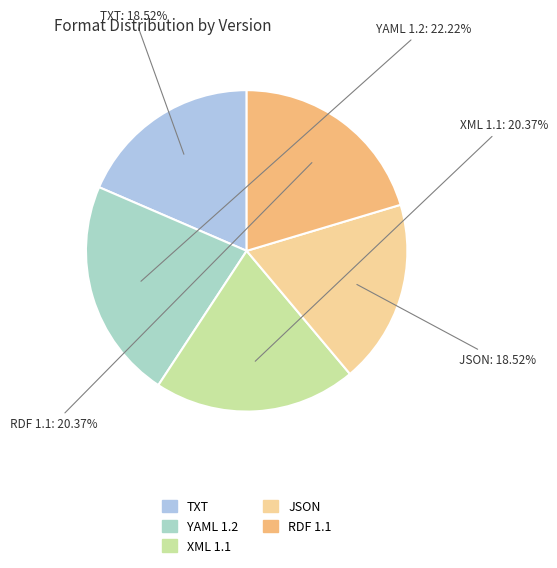

Which slice is the largest?

YAML 1.2